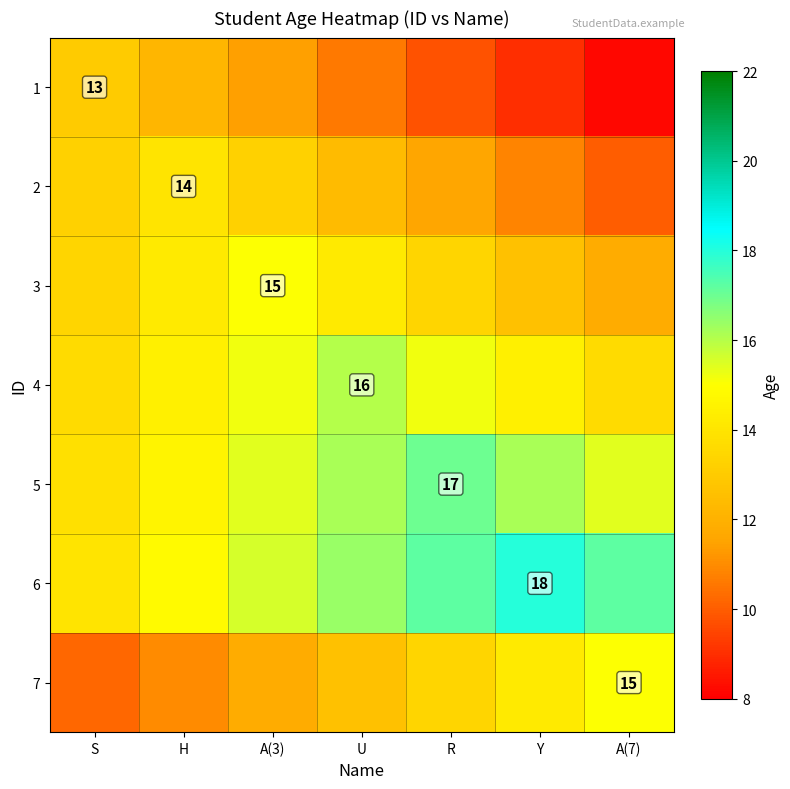

The 1 series shows 23.2 at S. True or false?

False